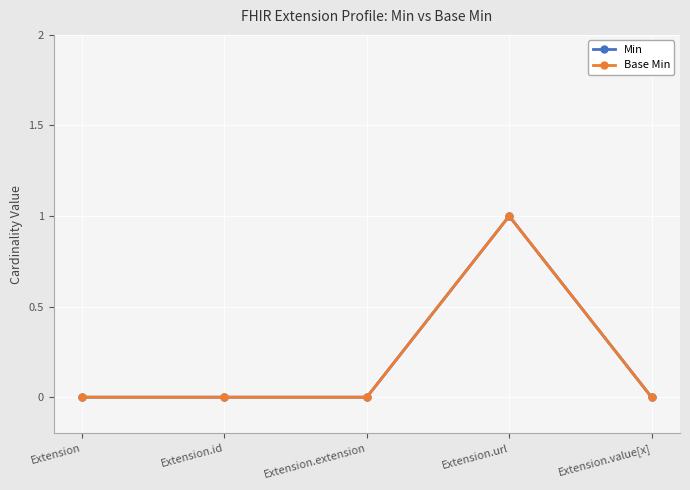

What is the sum of all Base Min values?

1